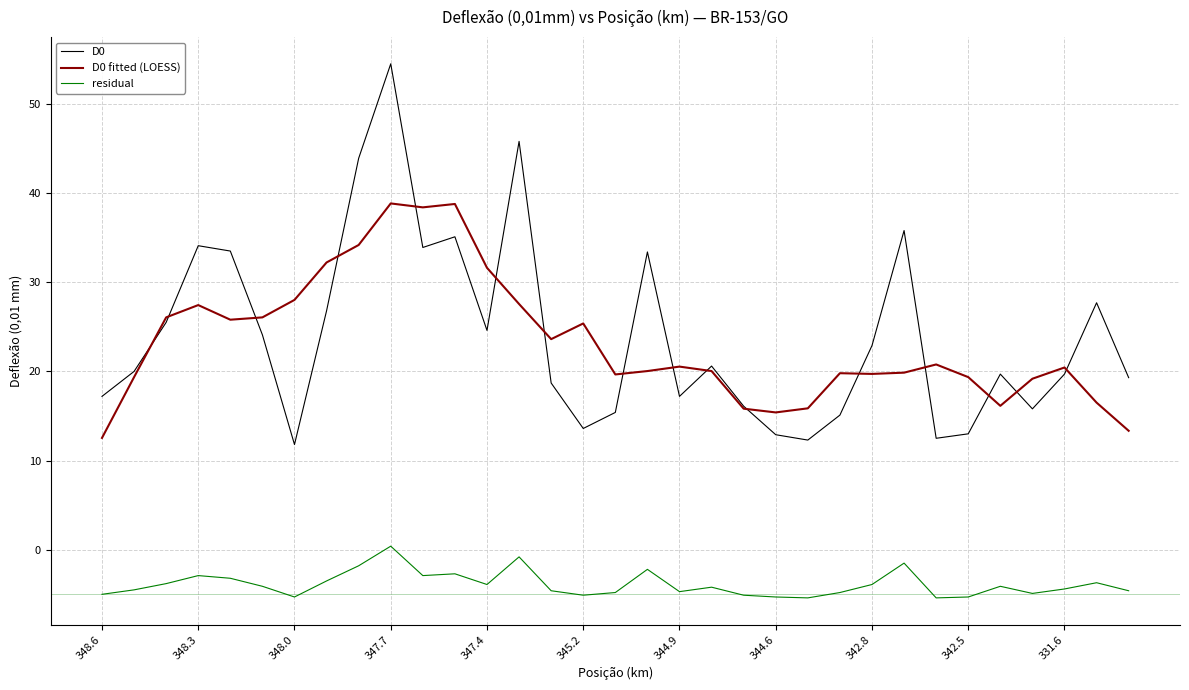

True or false: D0 and residual intersect in this chart.

False